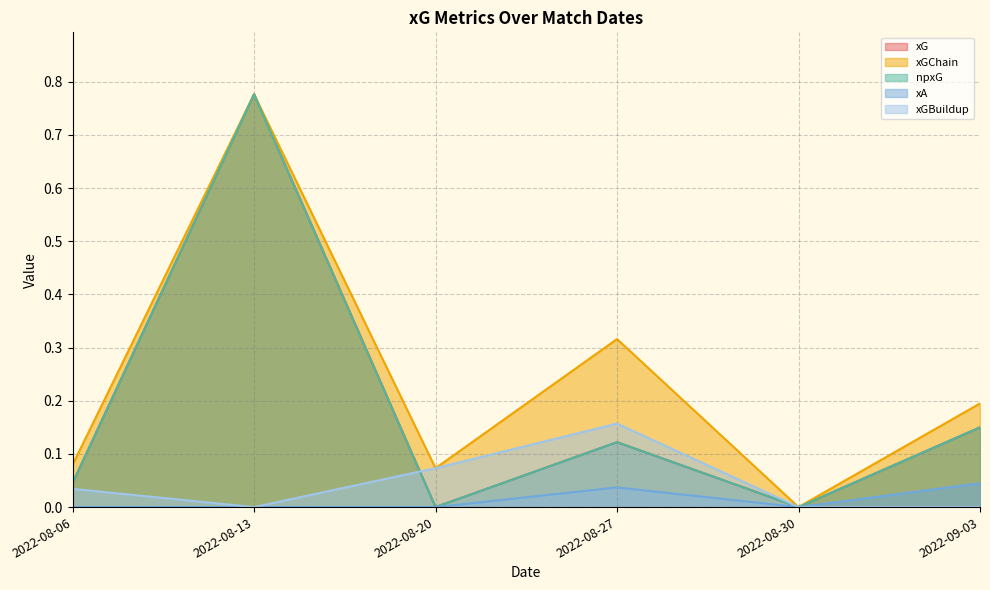

Reading left to right, list all the values displayed in this chart.

xG: 2022-09-03=0.1	2022-08-30=0.0	2022-08-27=0.1	2022-08-20=0.0	2022-08-13=0.8	2022-08-06=0.0
xGChain: 2022-09-03=0.2	2022-08-30=0.0	2022-08-27=0.3	2022-08-20=0.1	2022-08-13=0.8	2022-08-06=0.1
npxG: 2022-09-03=0.1	2022-08-30=0.0	2022-08-27=0.1	2022-08-20=0.0	2022-08-13=0.8	2022-08-06=0.0
xA: 2022-09-03=0.0	2022-08-30=0.0	2022-08-27=0.0	2022-08-20=0.0	2022-08-13=0.0	2022-08-06=0.0
xGBuildup: 2022-09-03=0.0	2022-08-30=0.0	2022-08-27=0.2	2022-08-20=0.1	2022-08-13=0.0	2022-08-06=0.0